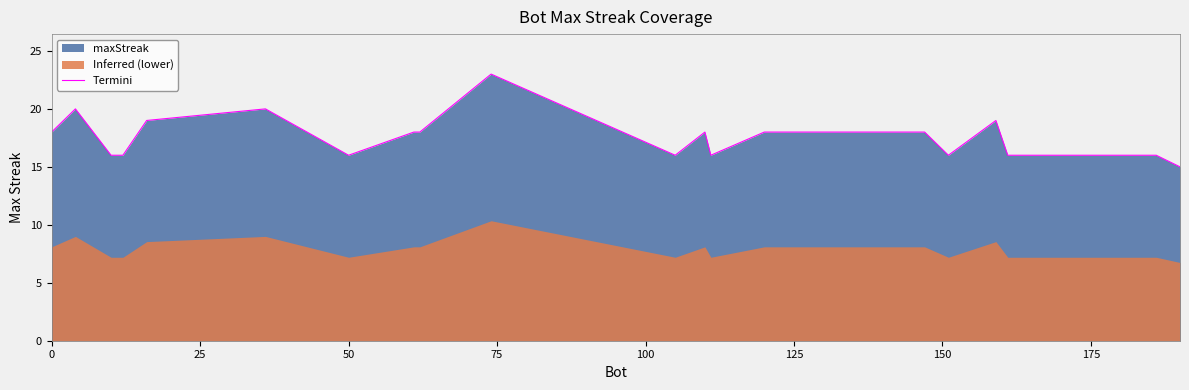

How many points are higher than both their immediate neighbors (excluding endpoints)?

5